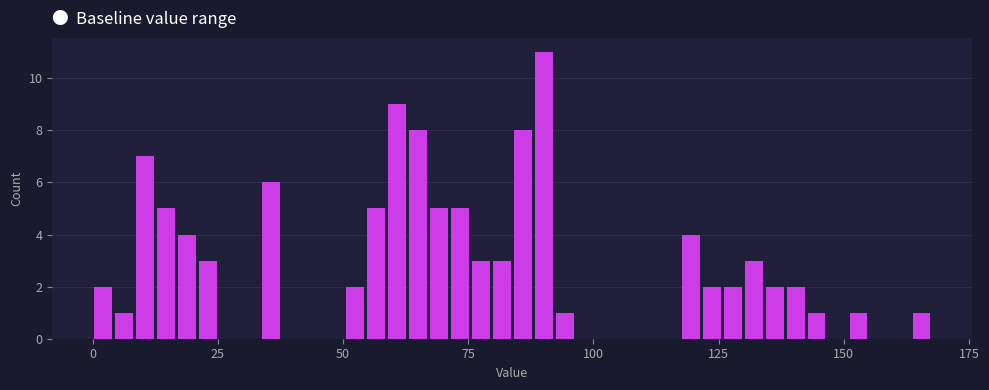

Around what value on the x-axis is the tallest bar? Give the approximate position of its centre, as read against the axis.

90